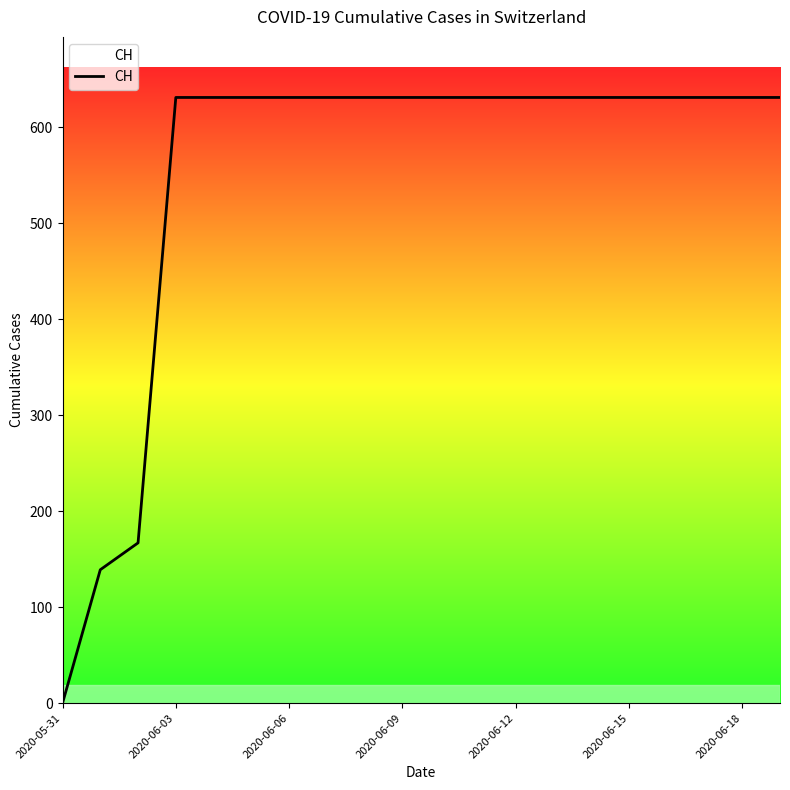

Reading left to right, what are all the values shown in this chart?

0	139	167	631	631	631	631	631	631	631	631	631	631	631	631	631	631	631	631	631